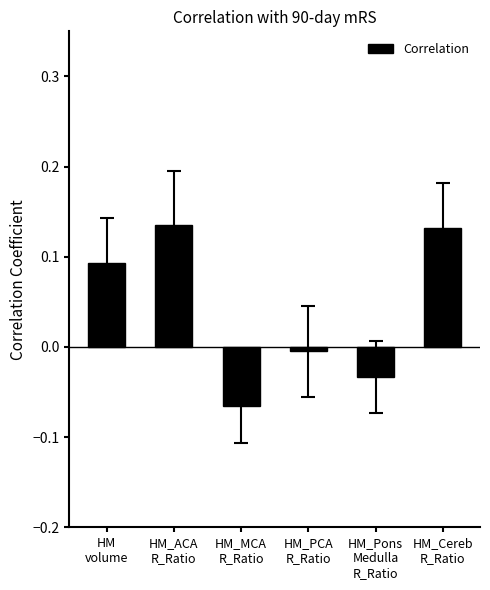

What is the sum of all values?

0.3